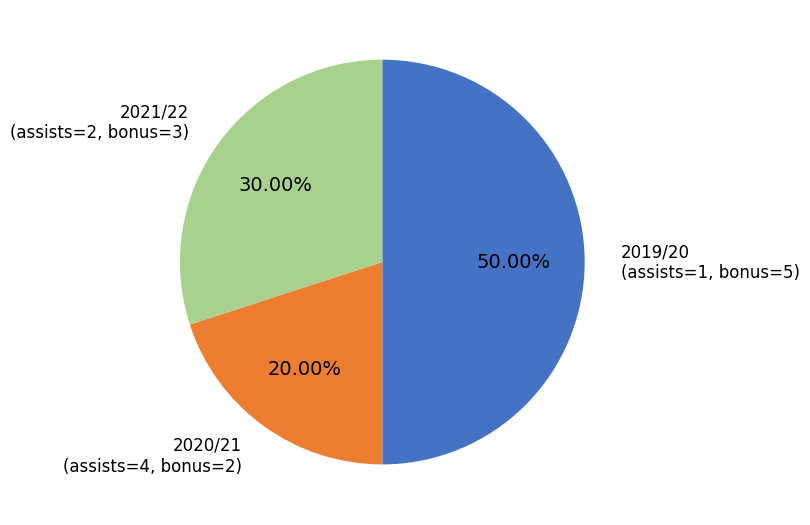

Is there a majority slice in this chart?

No